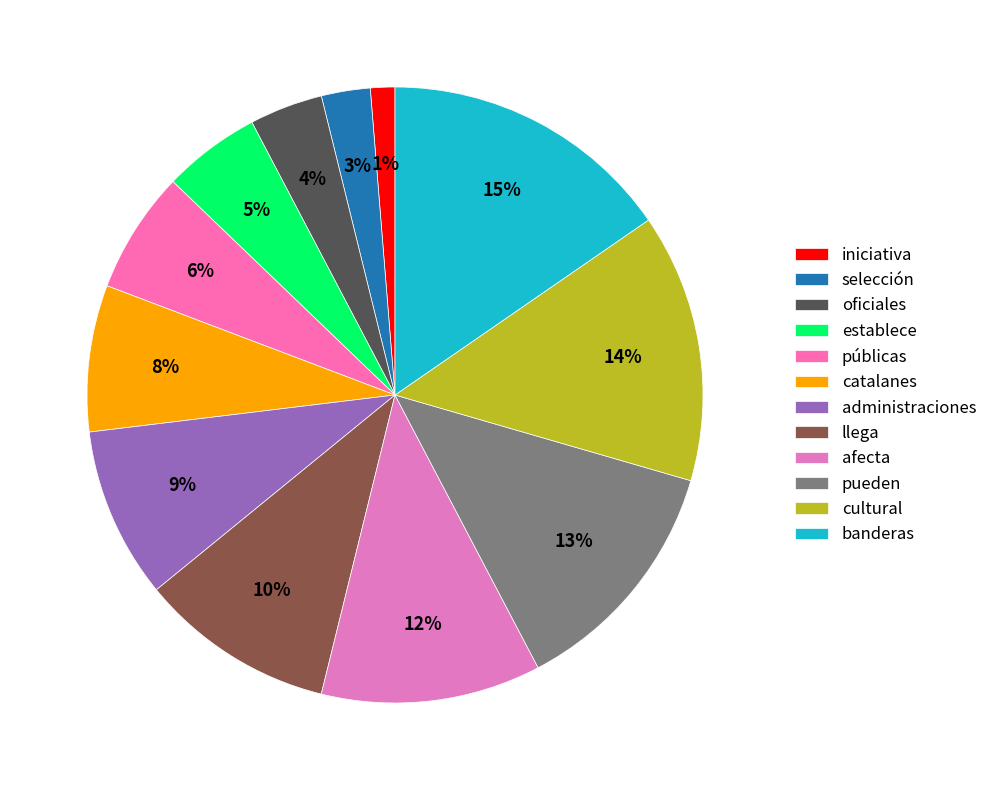

Is there any slice that represents more than half of the pie?

No